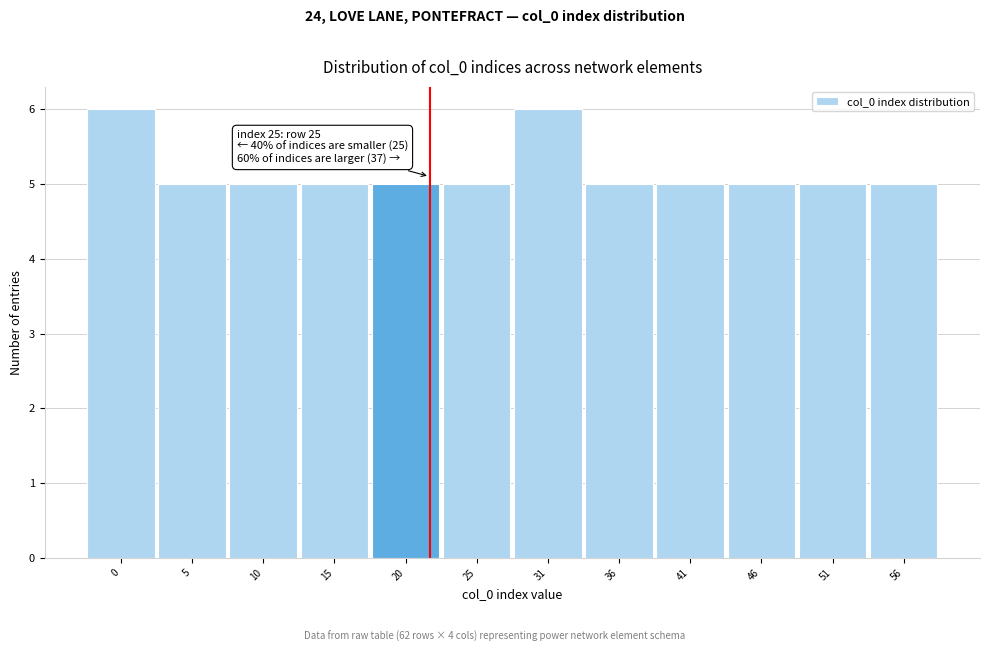

Reading left to right, list all the values displayed in this chart.

6	5	5	5	5	5	6	5	5	5	5	5